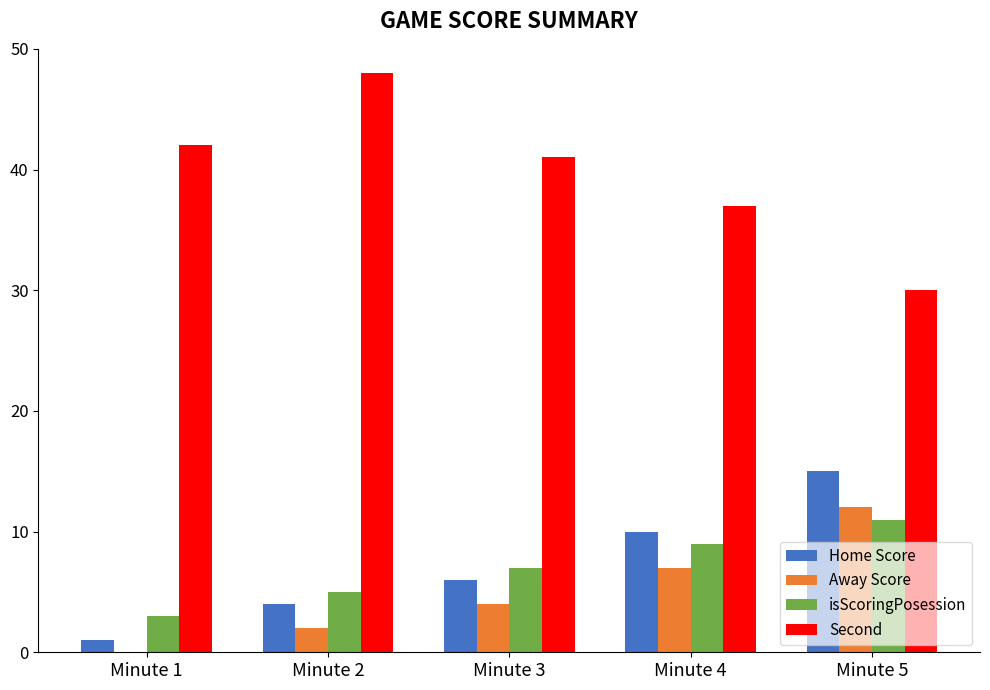

Does the chart contain stacked bars?

No